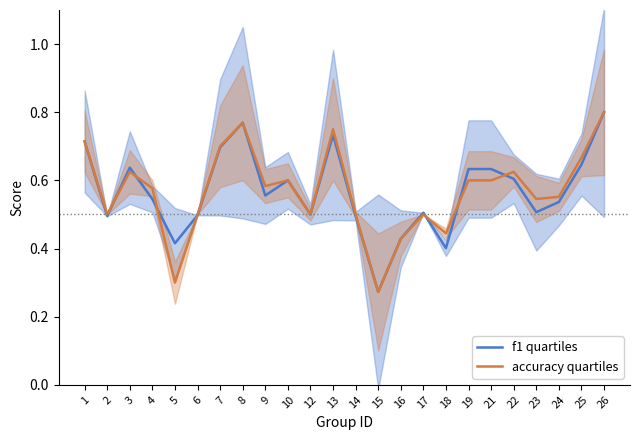

Between 23 and 12, which is larger?

23